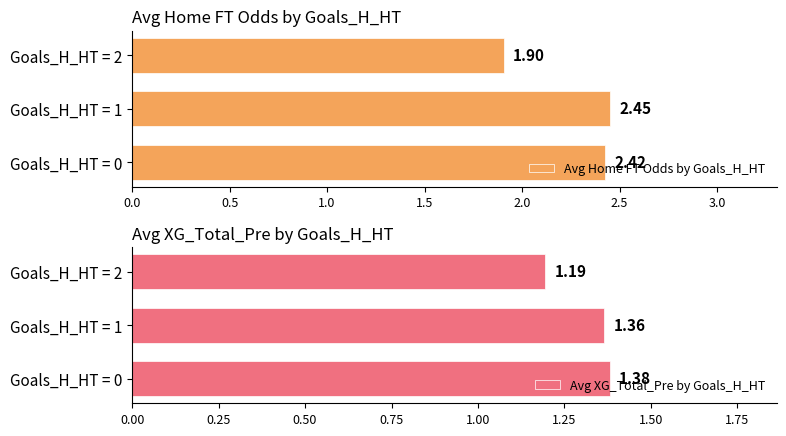

List the labels in order of Avg Home FT Odds by Goals_H_HT value, largest first.

Goals_H_HT = 1, Goals_H_HT = 0, Goals_H_HT = 2